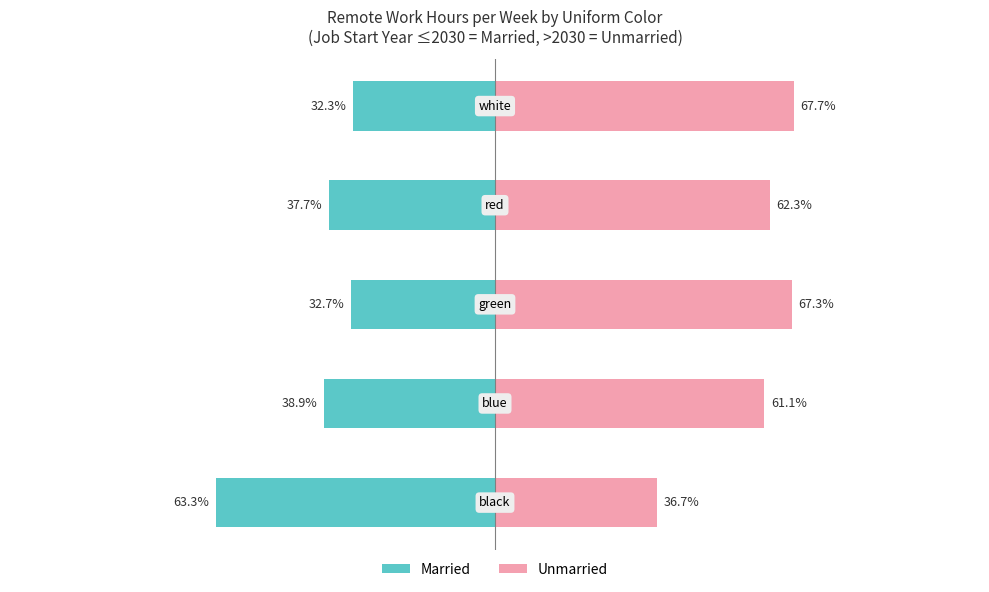

Reading right to left, what are all the values shown in this chart?

Married: -32.3	-37.7	-32.7	-38.9	-63.3
Unmarried: 67.7	62.3	67.3	61.1	36.7